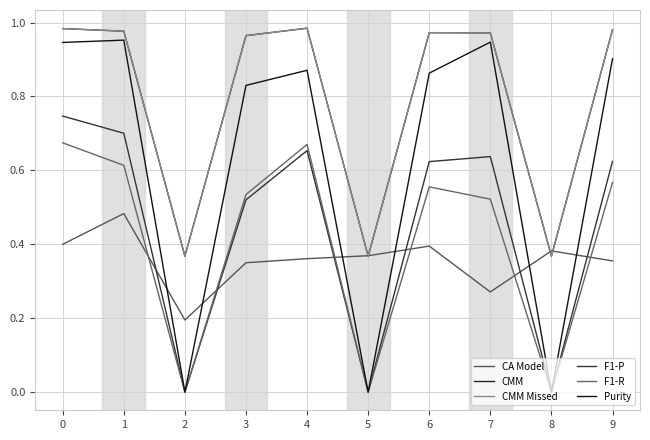

Is this an area chart (filled region under the line)?

No